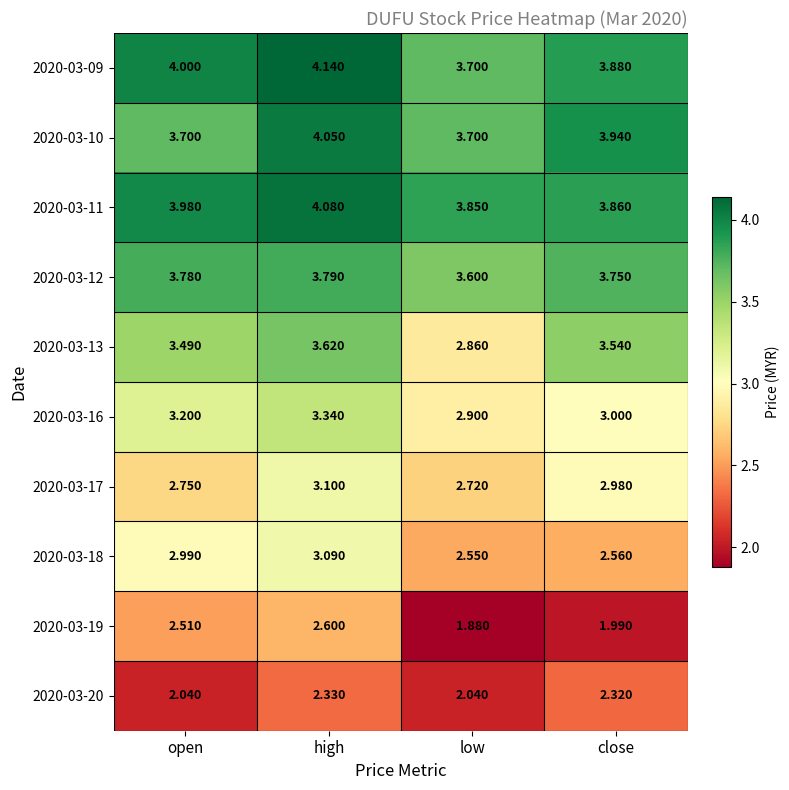

Count the number of data series in this chart.

10